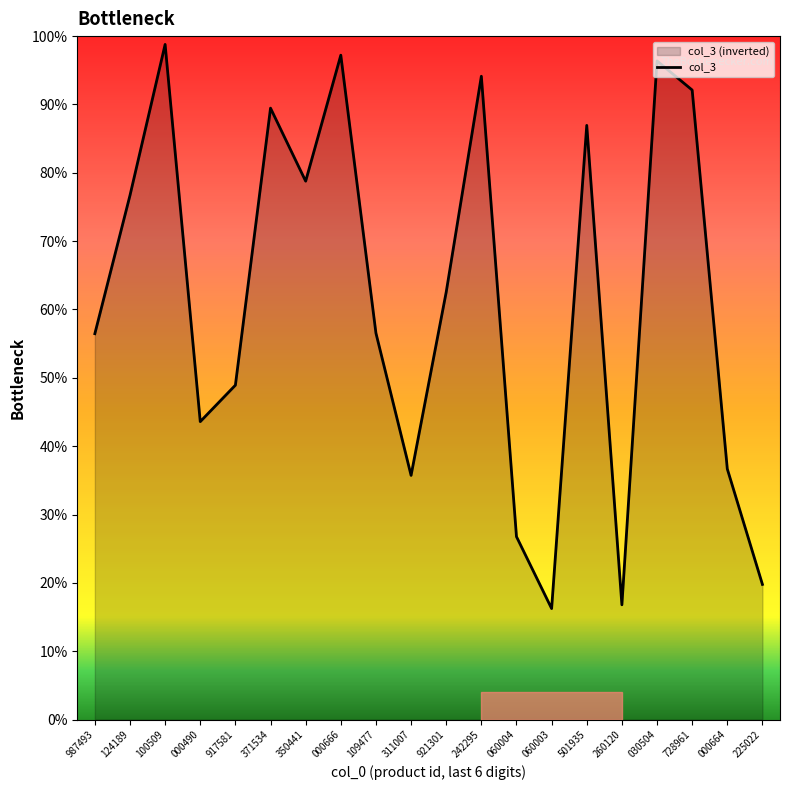

At which label is the value closest to 0?

060003